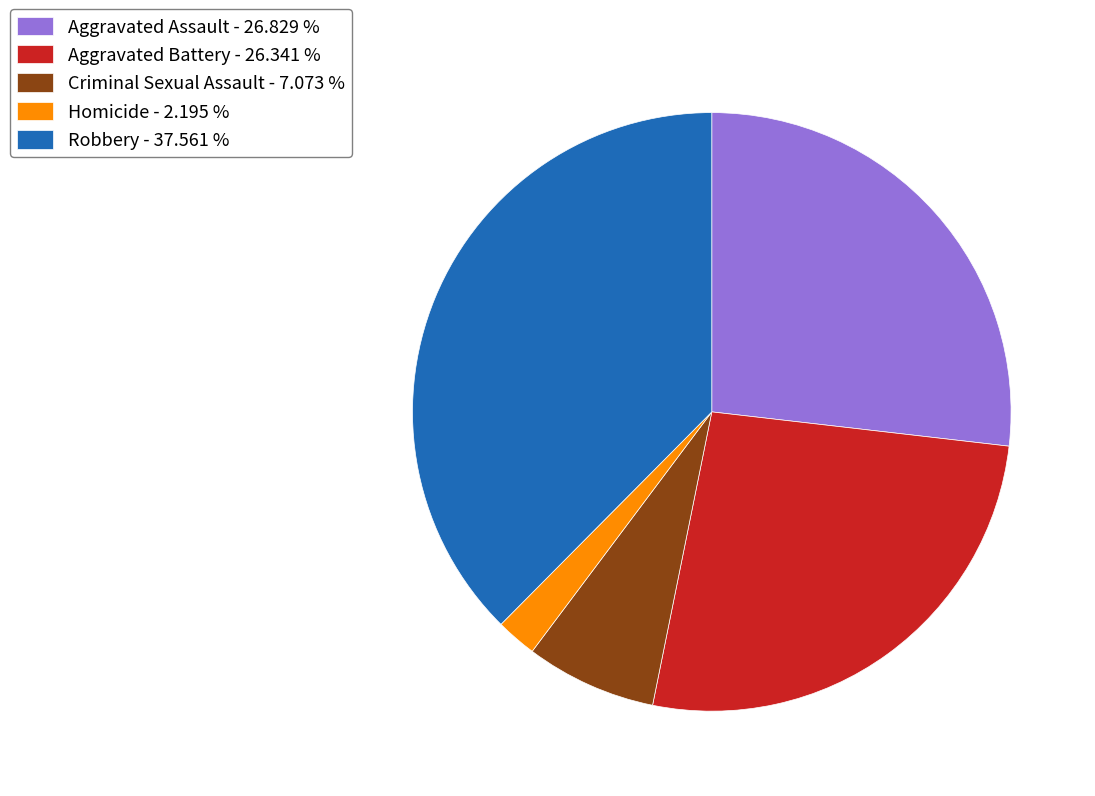

What is the ratio of the value at Aggravated Battery - 26.341 % to the value at Homicide - 2.195 %?

12.0